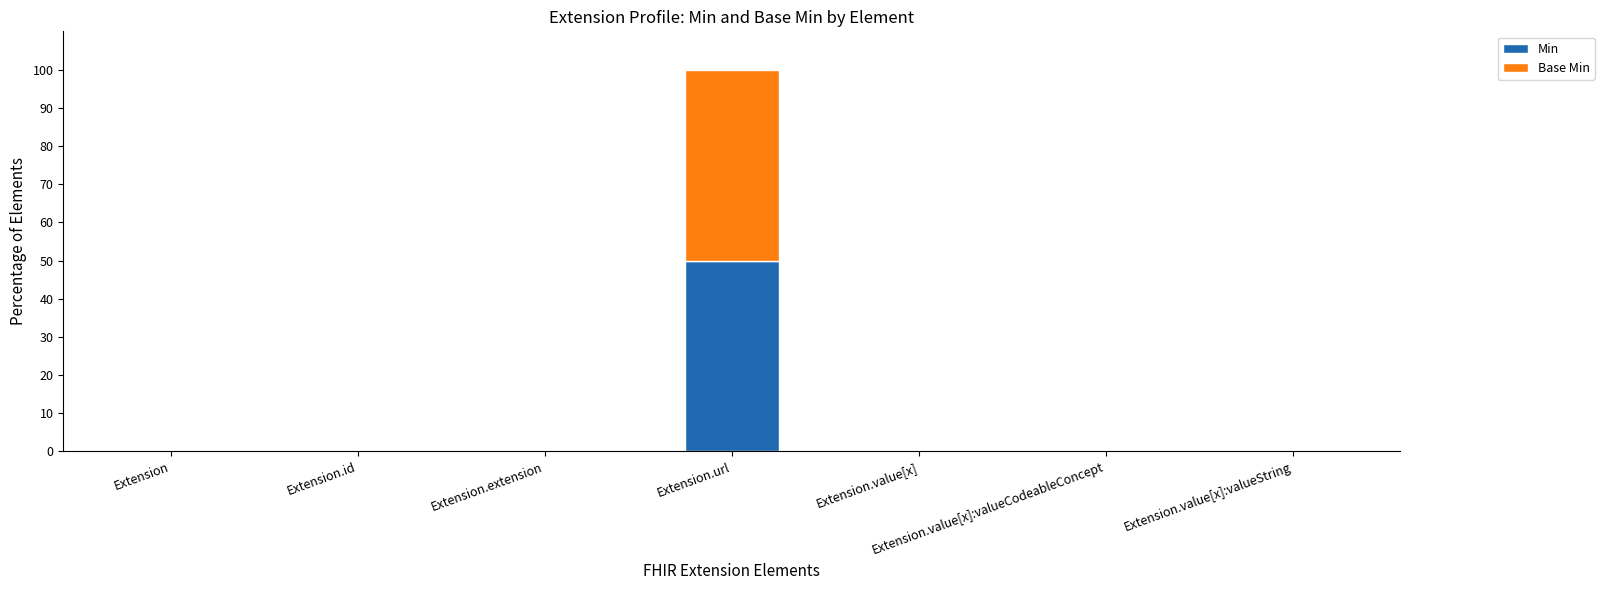

What is the highest value of the Min series?

50